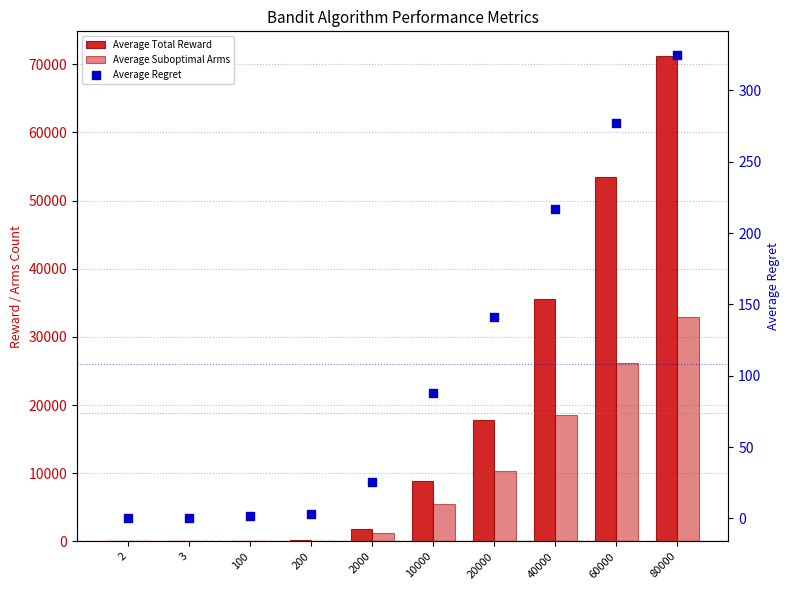

What is the total value across all series at 100?

155.1